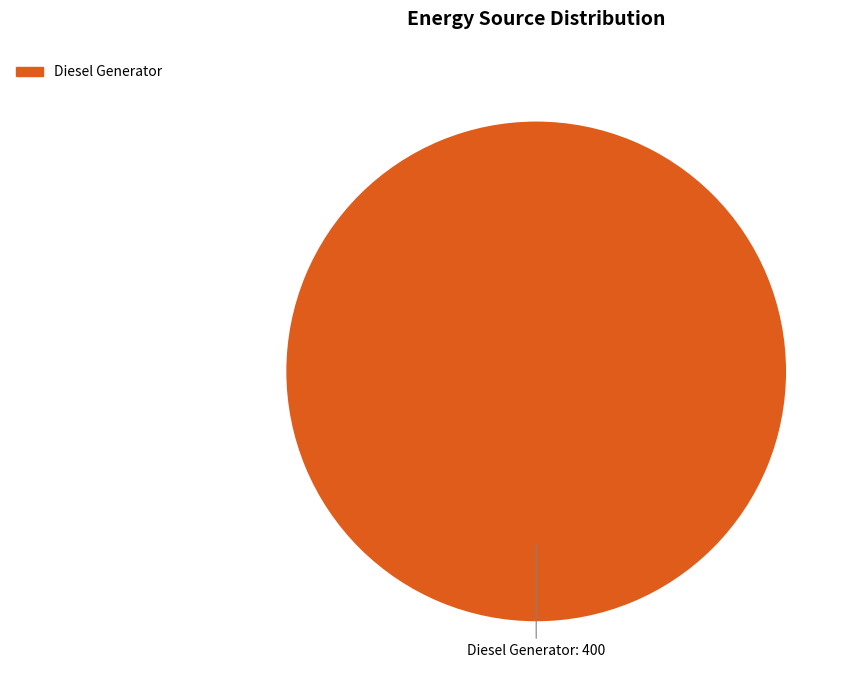

The Diesel Generator slice represents 100% of the pie. True or false?

True